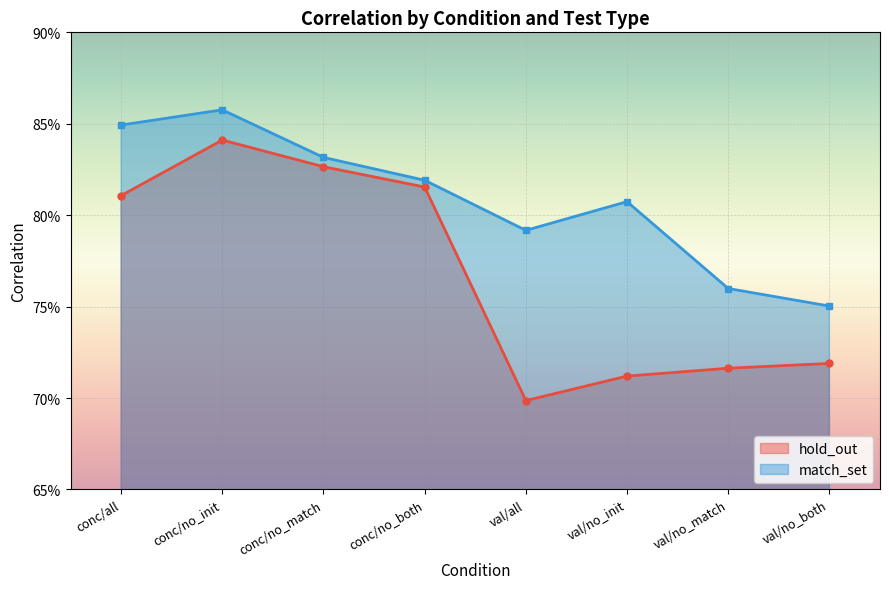

What is the total value across all series at val/no_both?

1.5